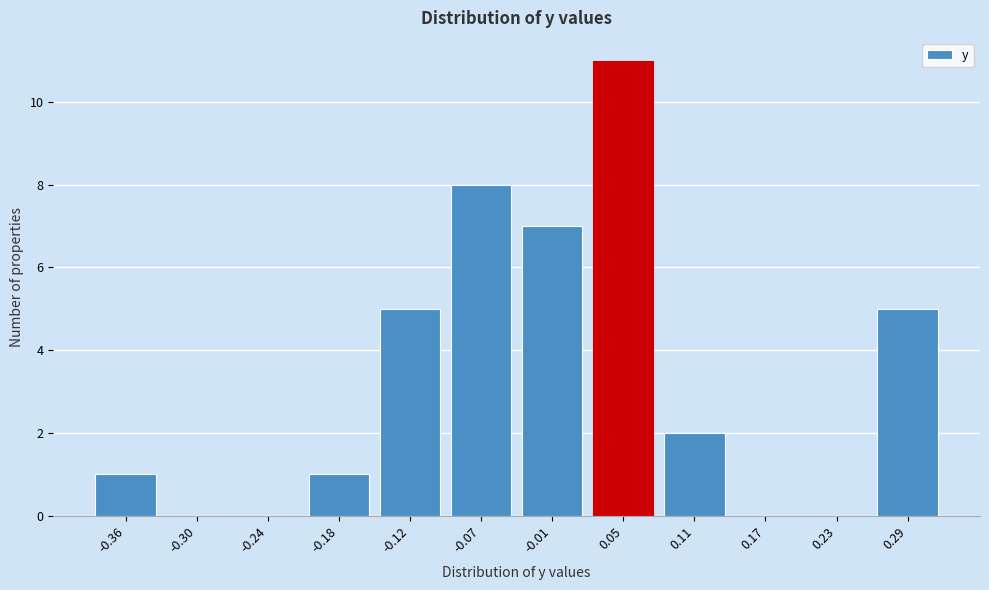

Reading left to right, extract all data points from this chart.

-0.36=1	-0.30=0	-0.24=0	-0.18=1	-0.12=5	-0.07=8	-0.01=7	0.05=11	0.11=2	0.17=0	0.23=0	0.29=5